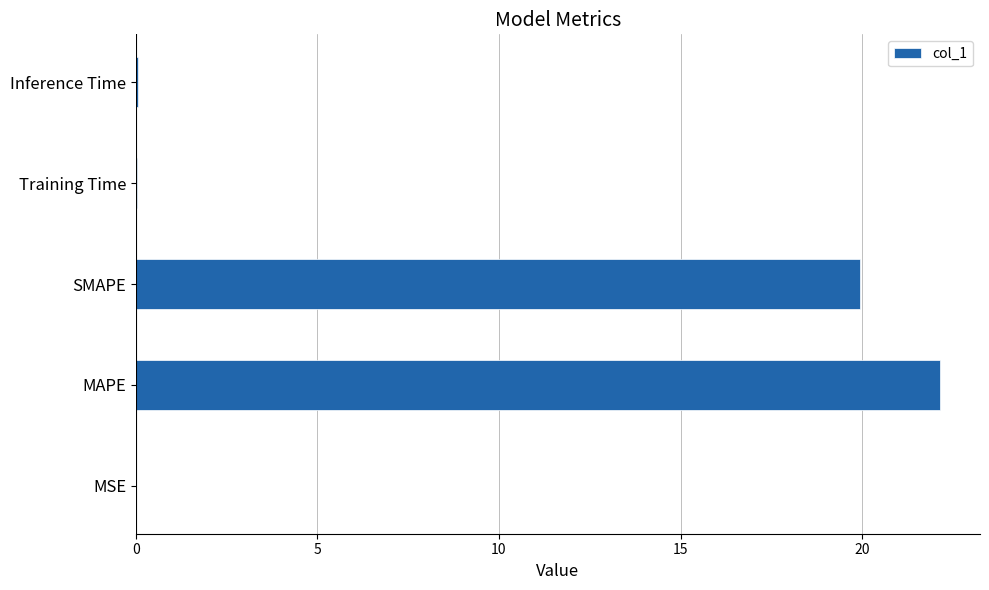

What is the sum of all values?

42.2